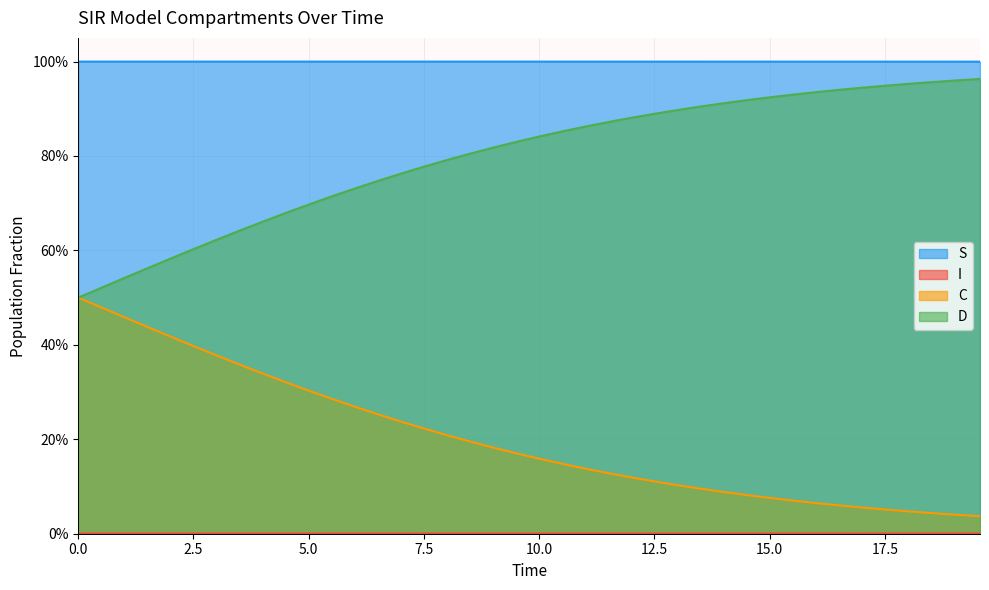

True or false: D and S cross at least once.

False